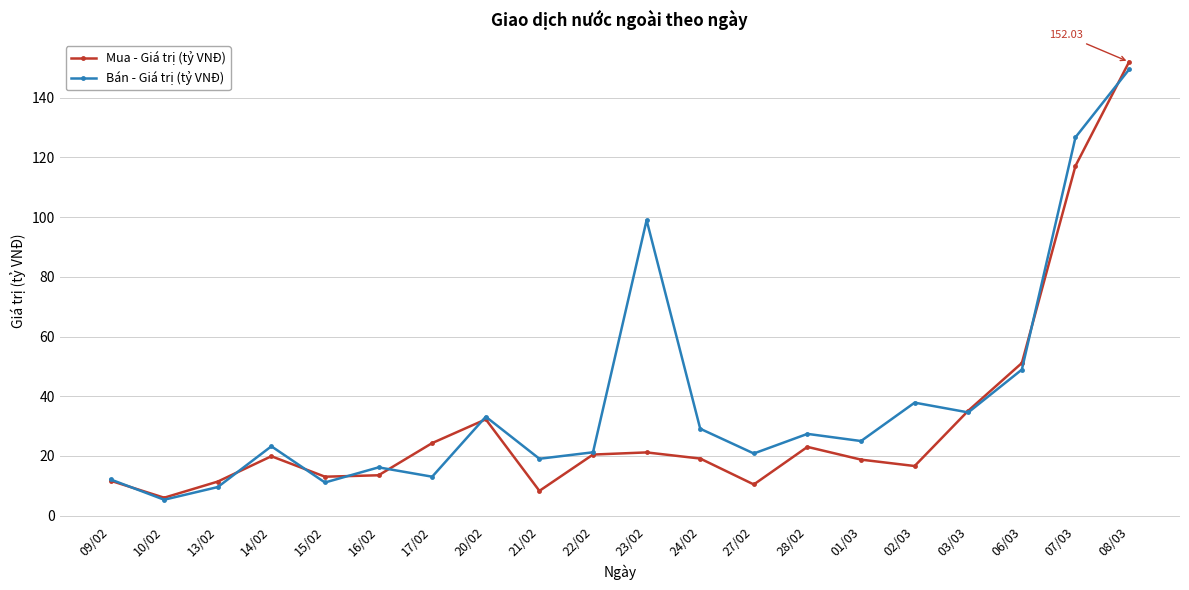

Where is Bán - Giá trị (tỷ VNĐ) nearest to the value 77?

23/02